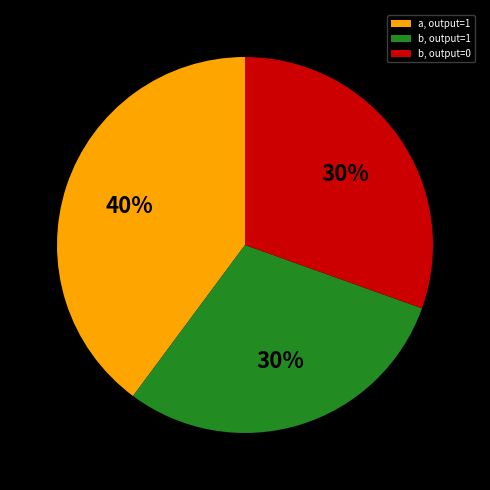

True or false: b, output=0 accounts for 30% of the total.

True